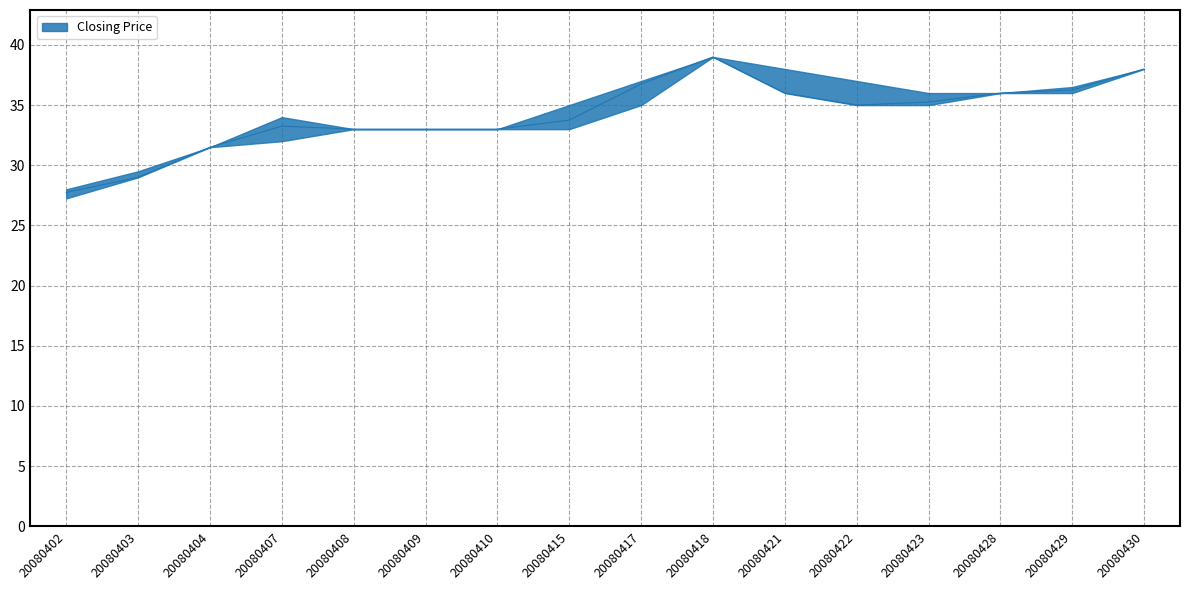

At which category is the sum across all series the highest?

20080418